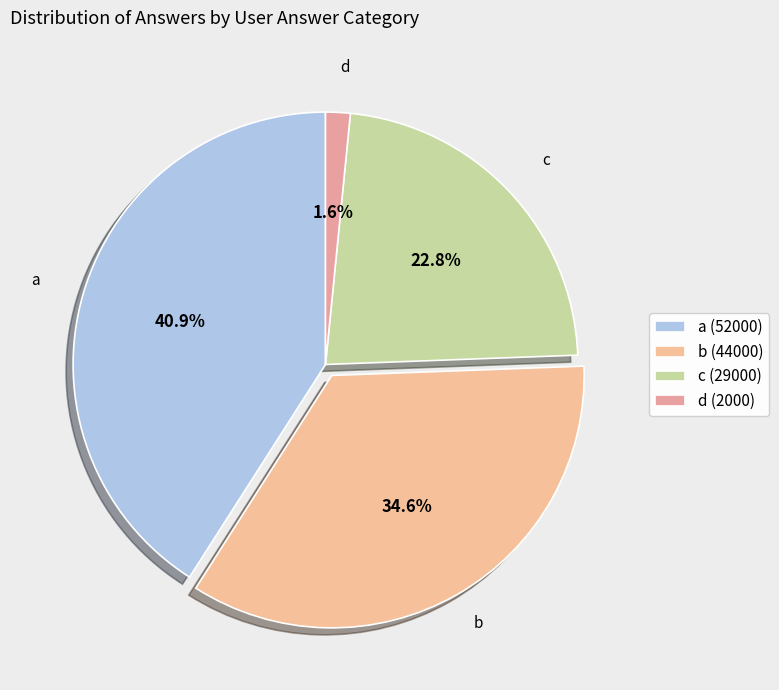

How many segments does this pie chart have?

4